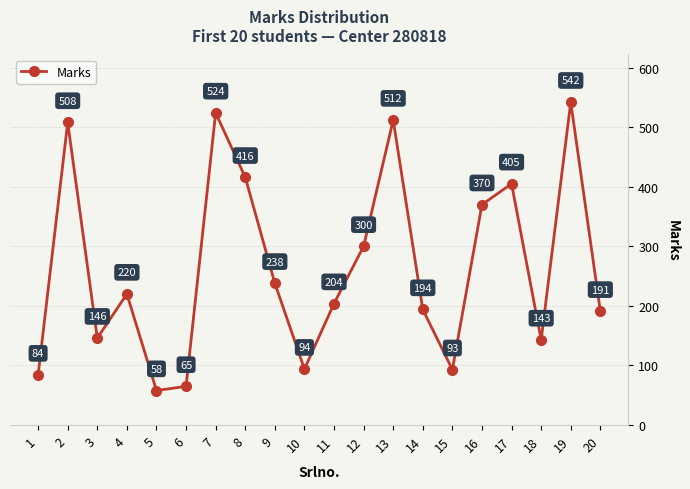

Reading left to right, what are all the values shown in this chart?

1=84	2=508	3=146	4=220	5=58	6=65	7=524	8=416	9=238	10=94	11=204	12=300	13=512	14=194	15=93	16=370	17=405	18=143	19=542	20=191